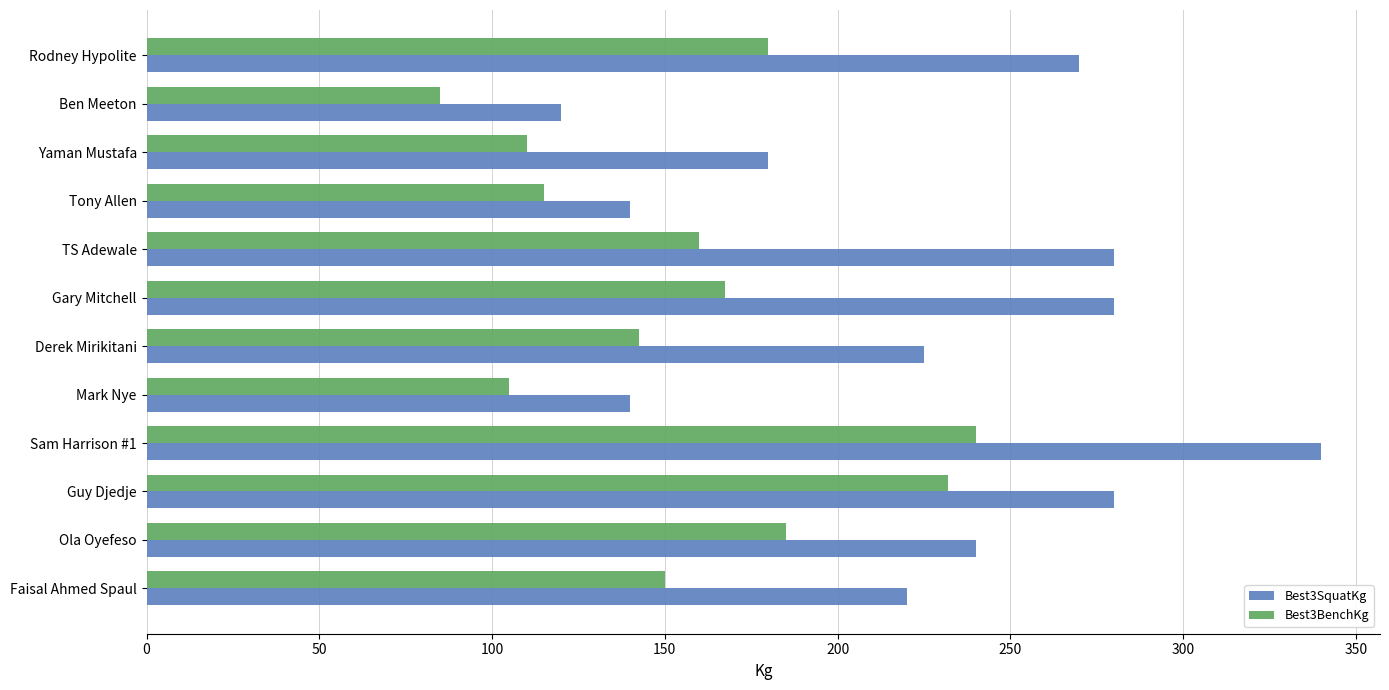

What value does the Best3SquatKg series have at Sam Harrison #1?

340.0